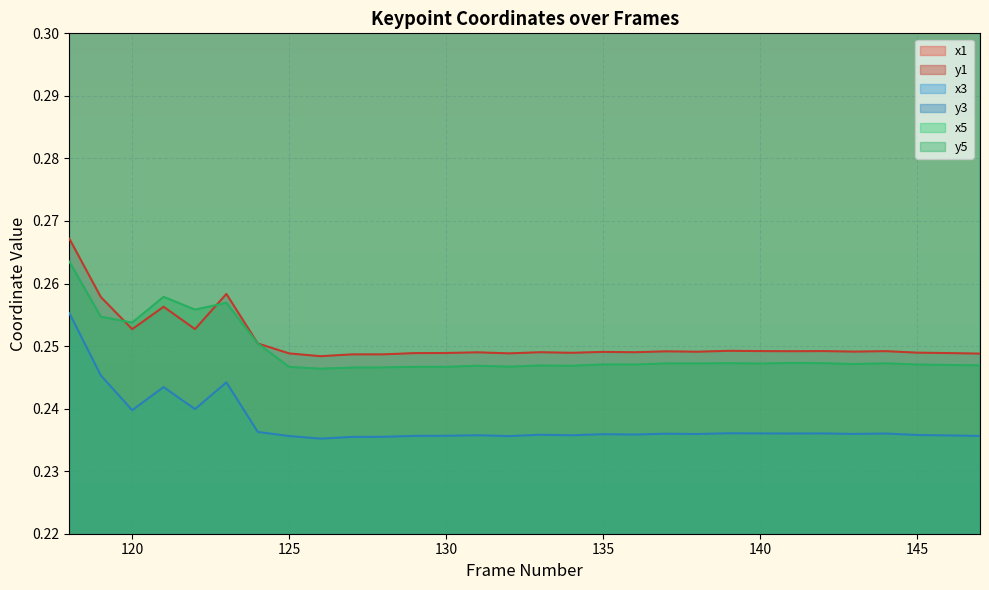

At 122, list the series in order from largest to smallest.

x1, x3, x5, y5, y1, y3